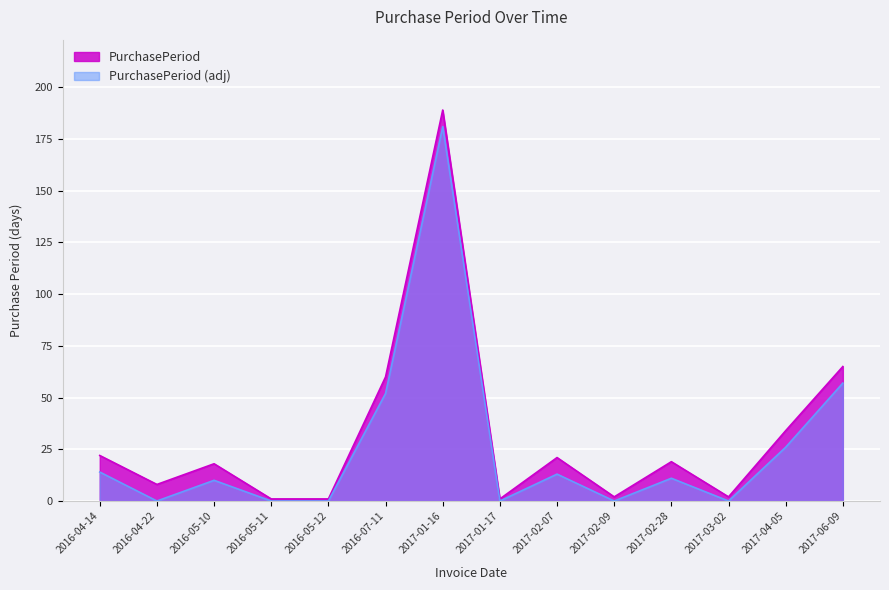

True or false: the data shows 8 at 2016-04-22.

True